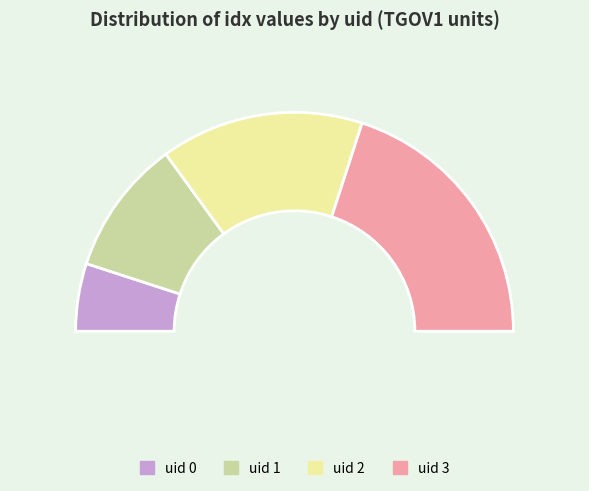

Combined, do 1 and 0 account for over 50%?

No